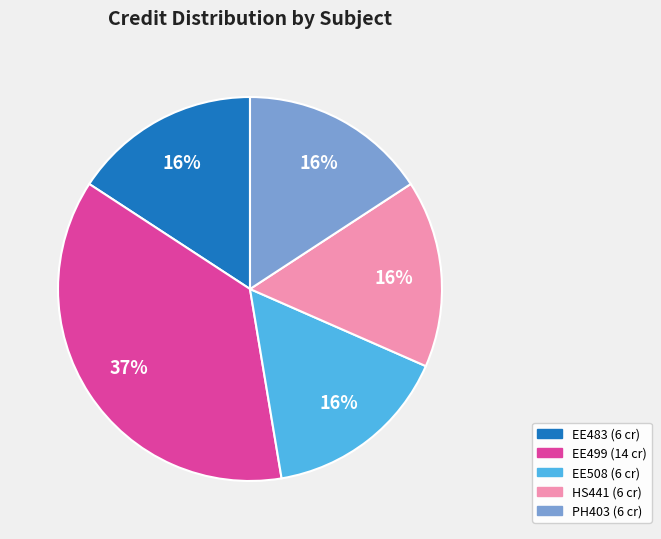

Does any single category account for the majority?

No